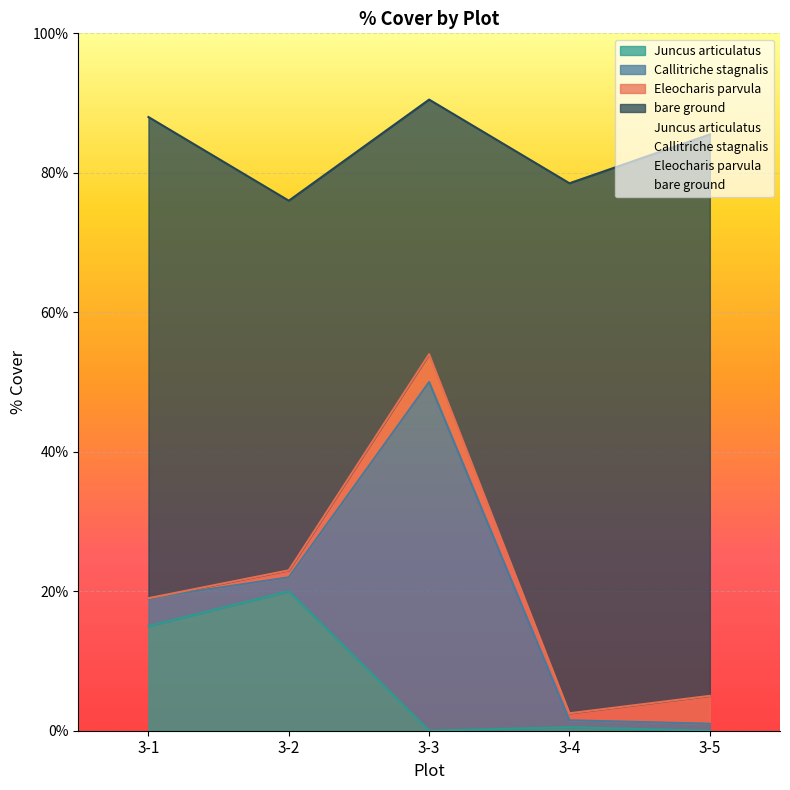

What is the sum of all Juncus articulatus values?

35.5